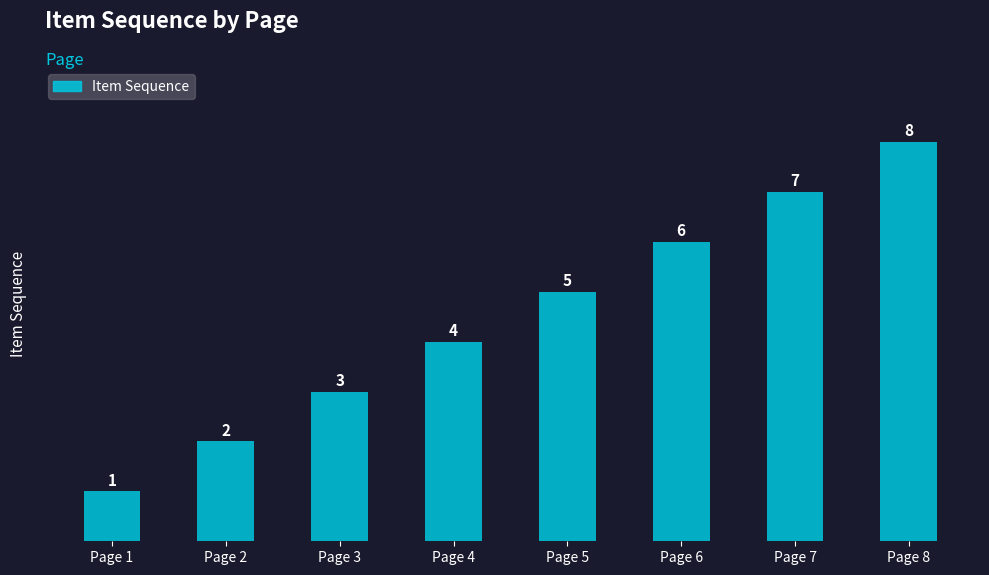

What is the change in value from Page 3 to Page 5?

+2